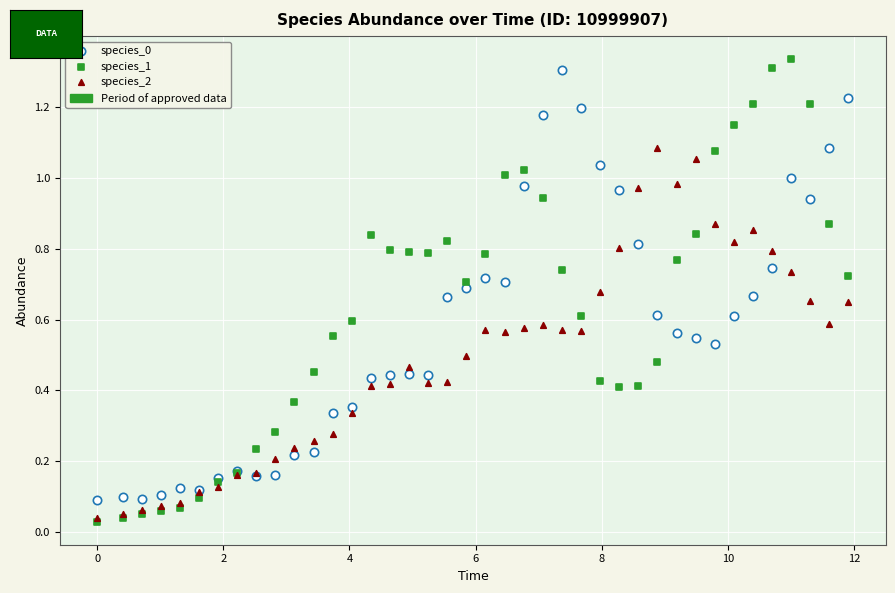

Which series has the widest spread of Y values?

species_1